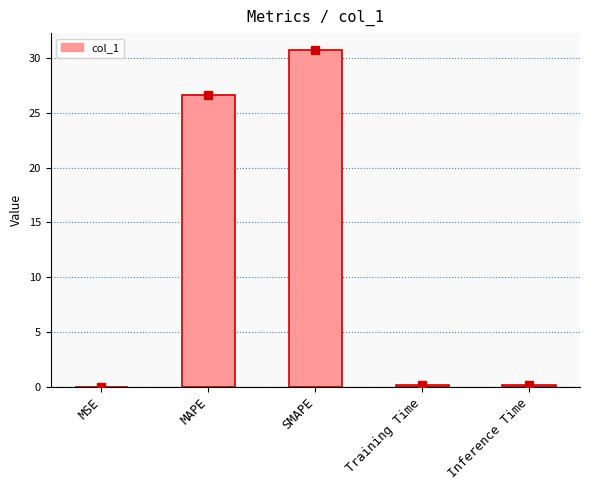

Count the number of data series in this chart.

1